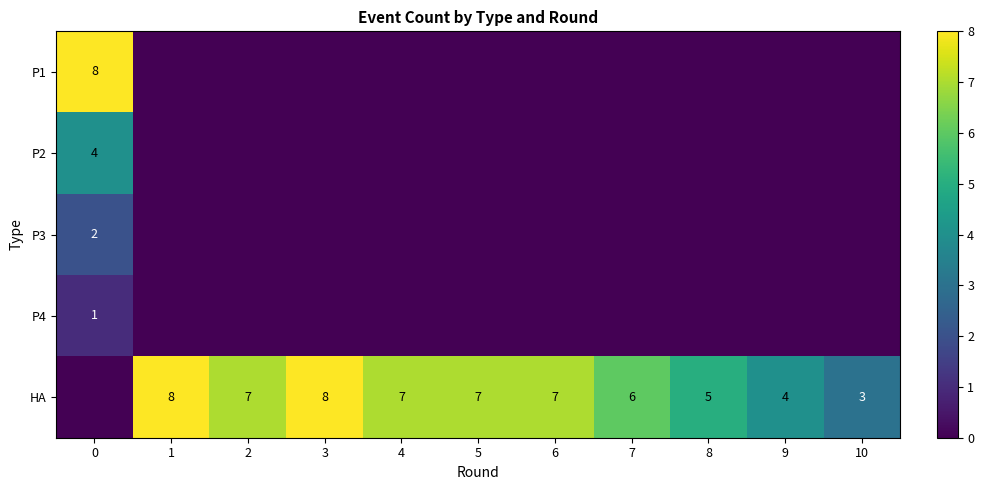

What is the sum of the row_4 values at 6 and 1?

15